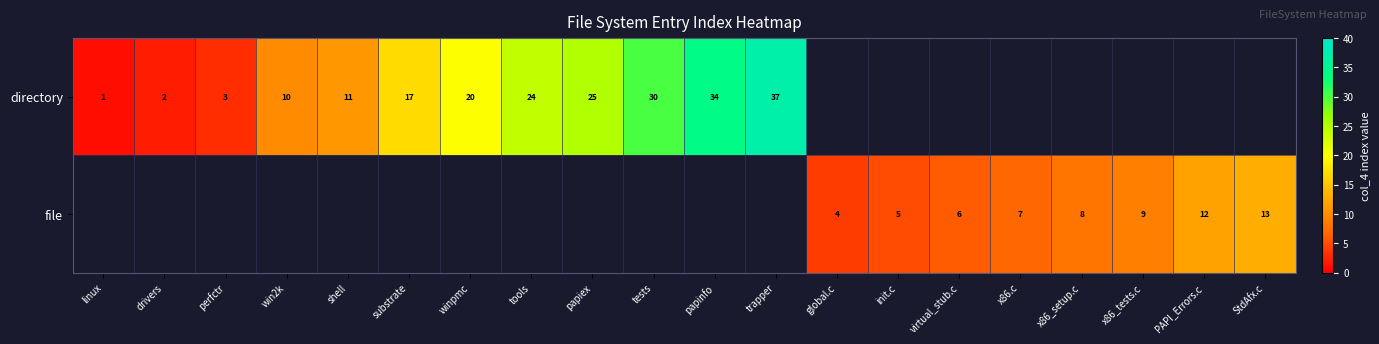

How many distinct data groups are displayed?

2